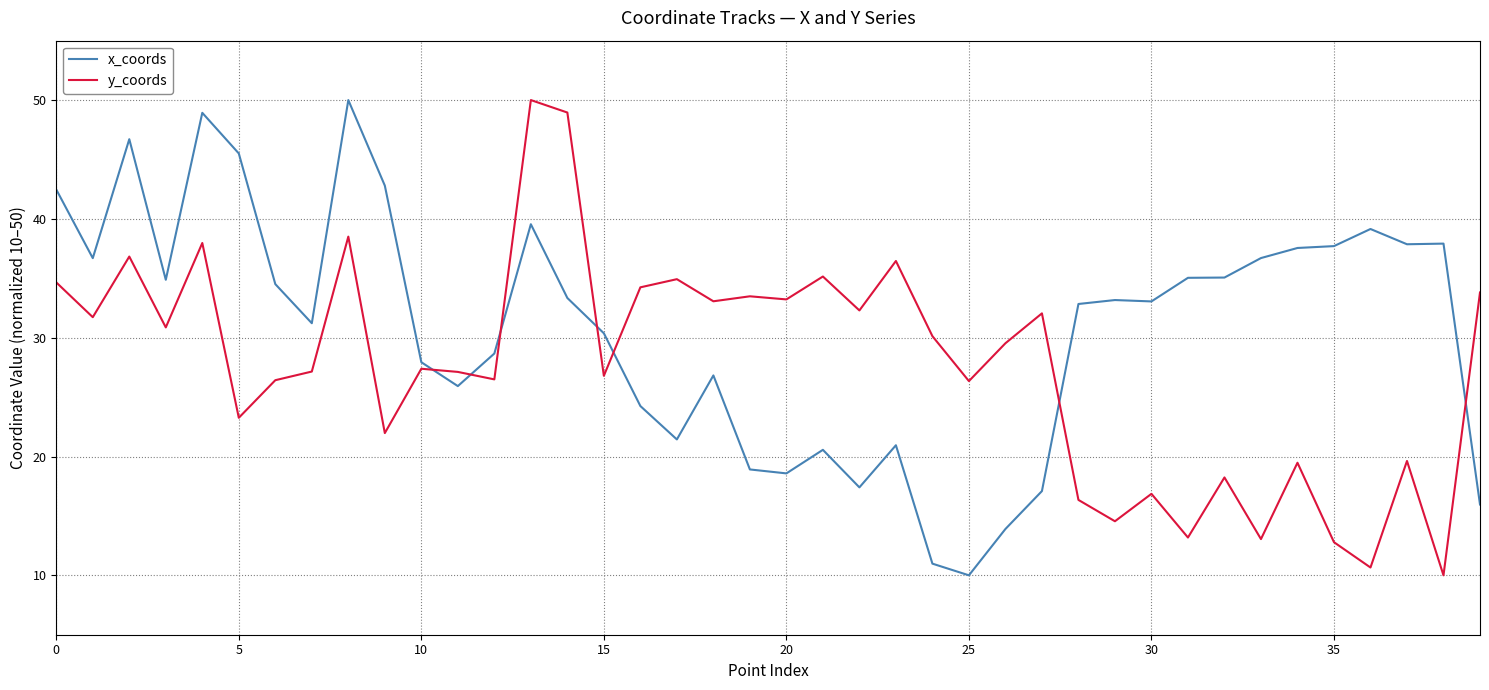

Which series has the largest total across all categories?

x_coords